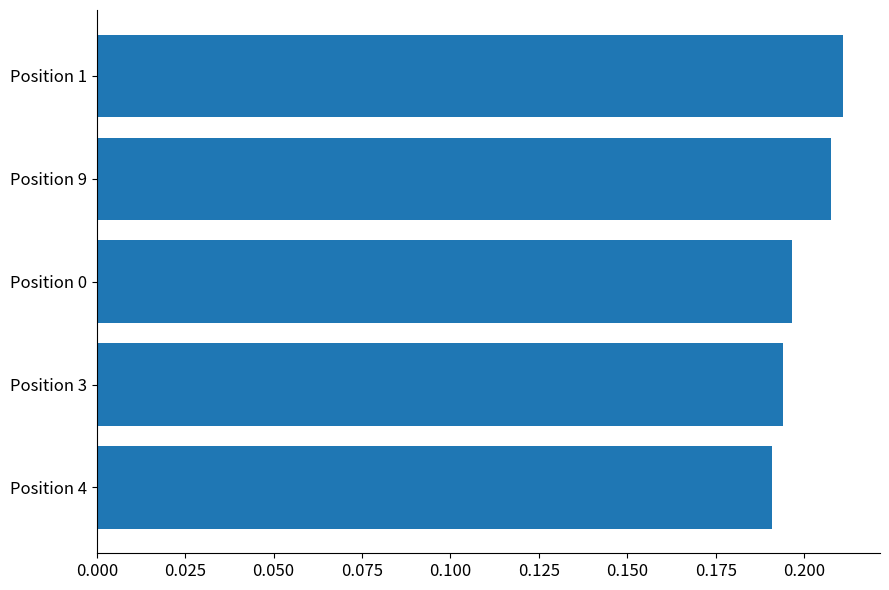

How many values are between 0 and 1?

5